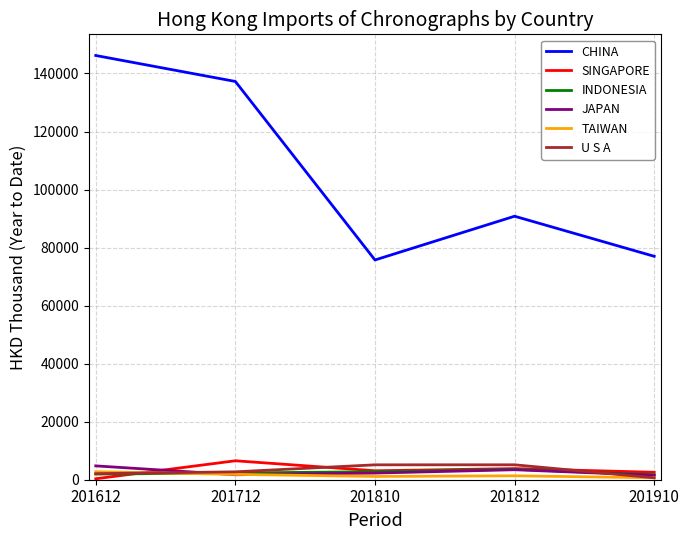

Which series has the widest spread of values?

CHINA